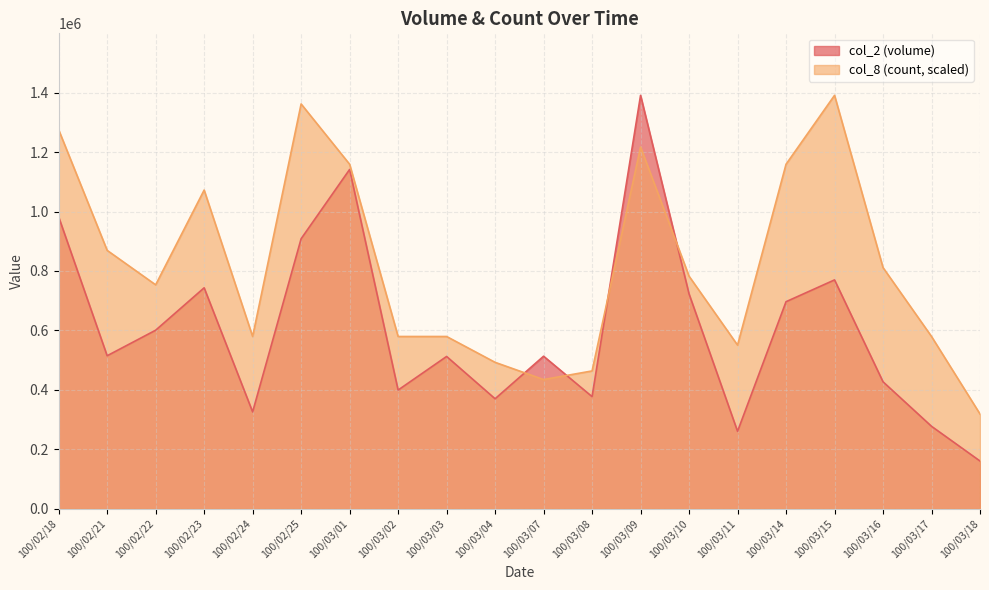

Where do col_2 and col_8 first cross each other?

100/03/04 and 100/03/07